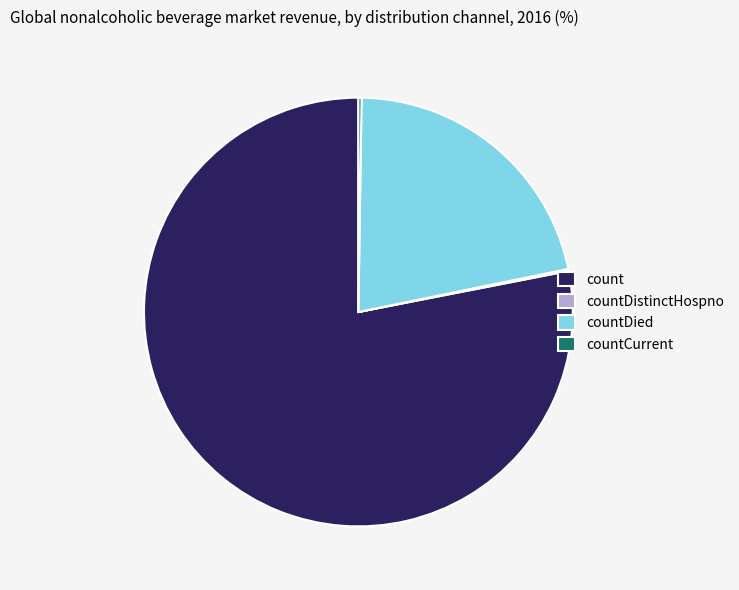

True or false: count accounts for 70% of the total.

False